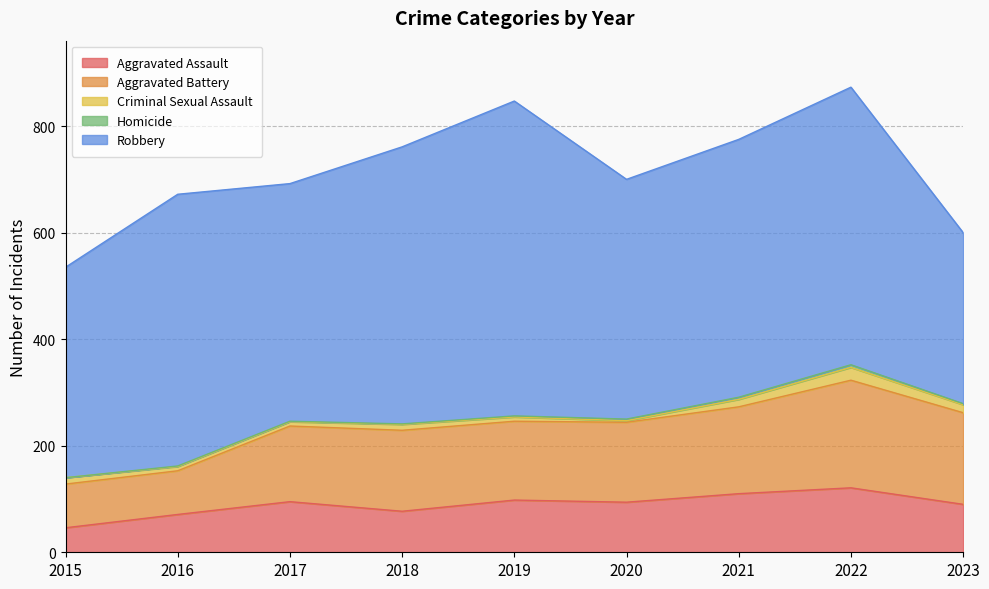

How many data points in Aggravated Battery are above 150?

4